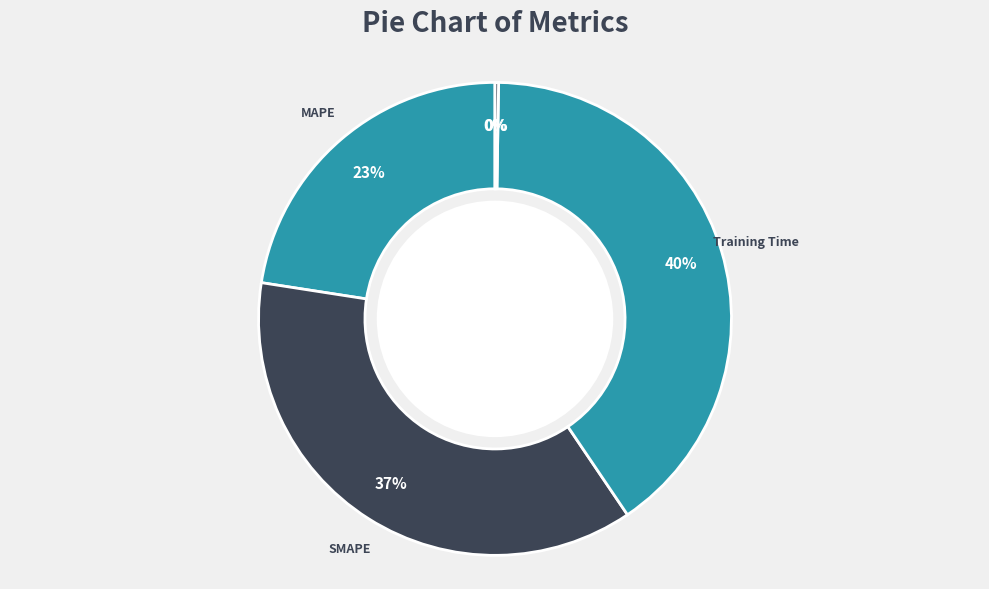

What is the largest slice in the pie chart?

Training Time